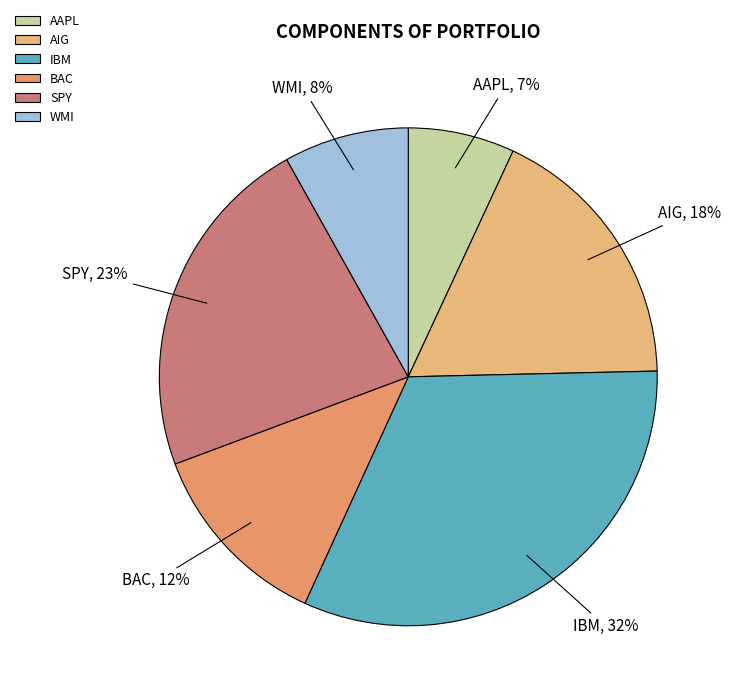

To the nearest percent, what is the average slice percentage?

17%